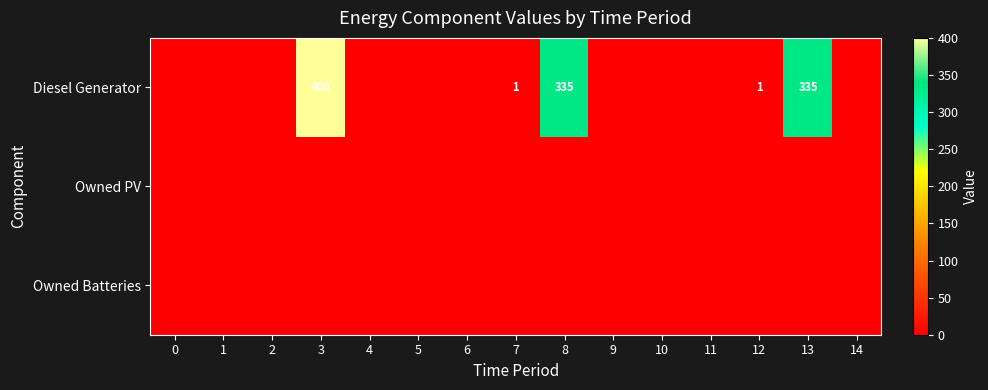

What is the greatest value displayed?

400